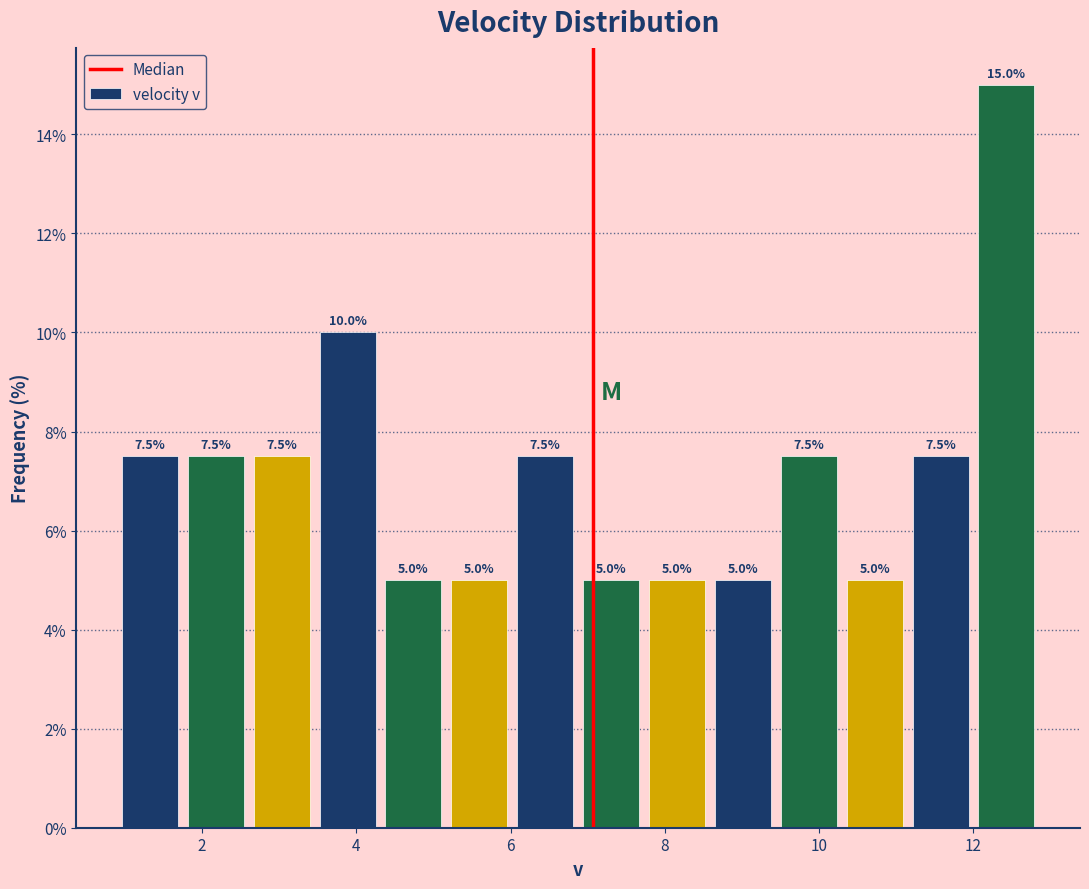

What is the height of the bar covering 6.8 to 7.8 on the x-axis? The bar edges are not printed on the chart, so give them approximately, as read against the axis.

5.0